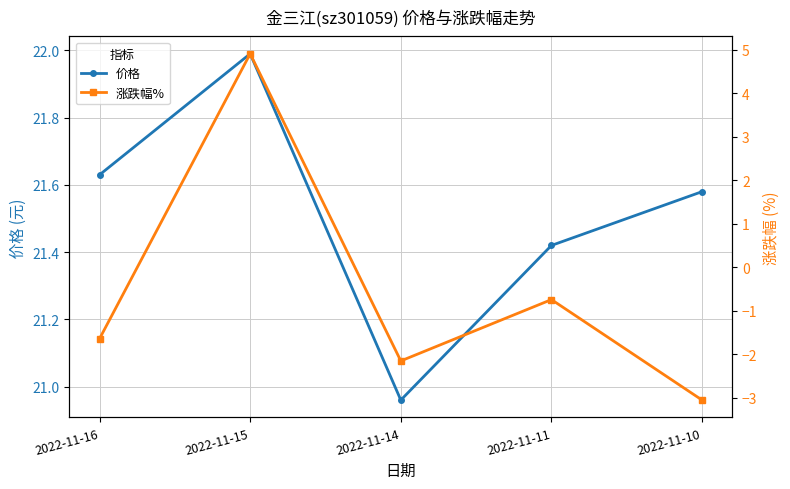

What is the average value of the 涨跌幅% series?

-0.5